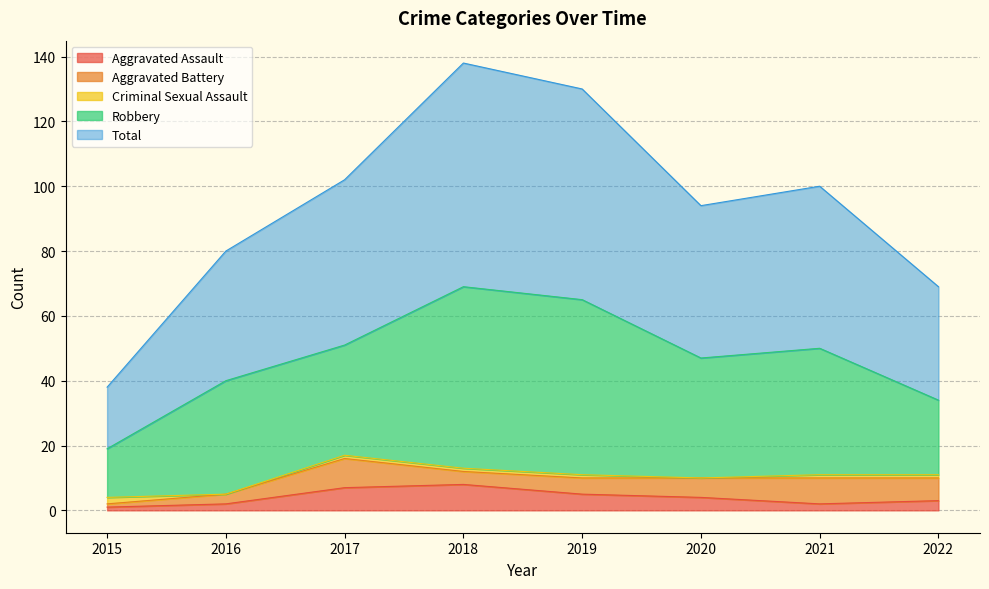

What is the difference between the Criminal Sexual Assault values at 2019 and 2020?

1